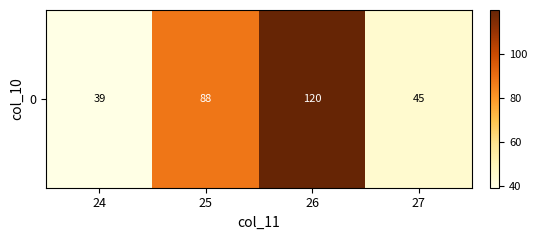

Count the number of values greater than 87.

2